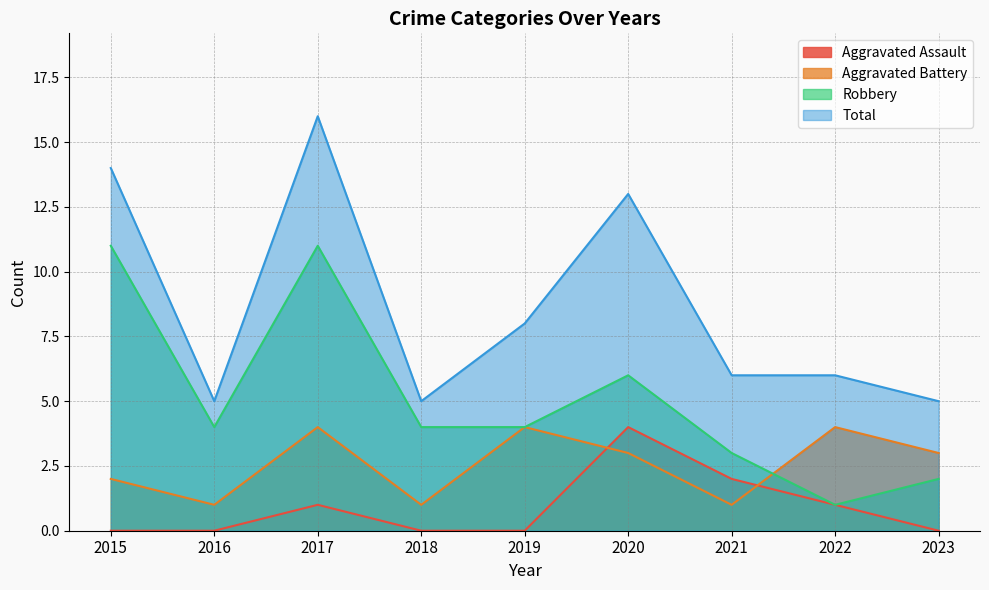

Which series changed the most between 2018 and 2023?

Aggravated Battery